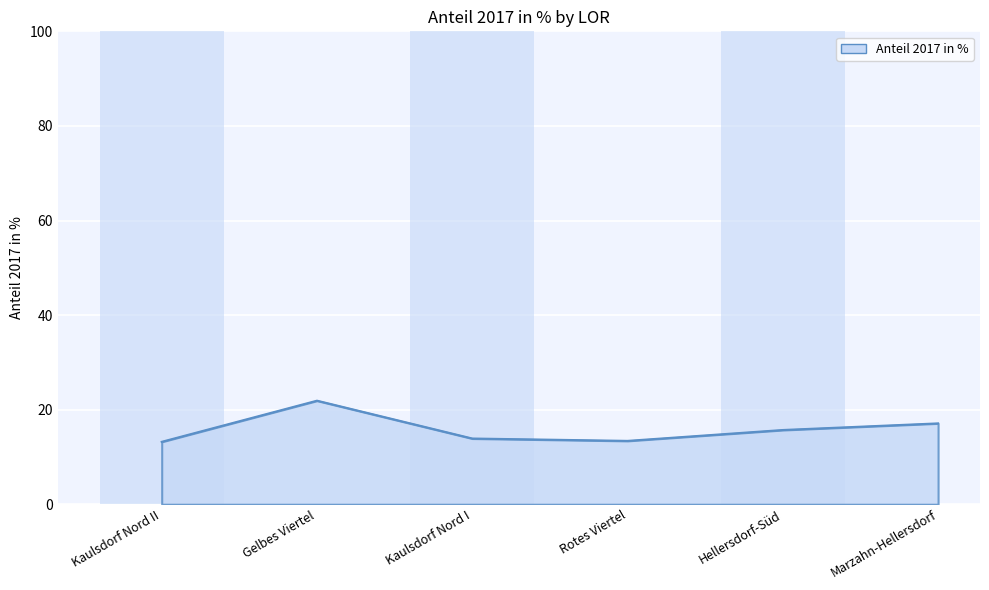

What is the sum of all values?

95.2